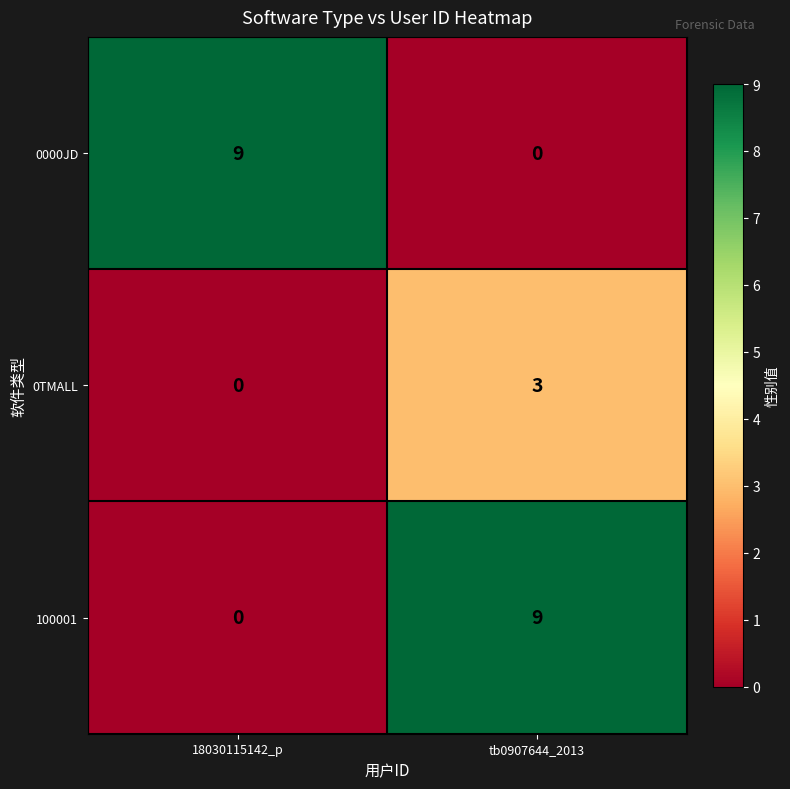

How many positive values does the 0000JD series have?

1